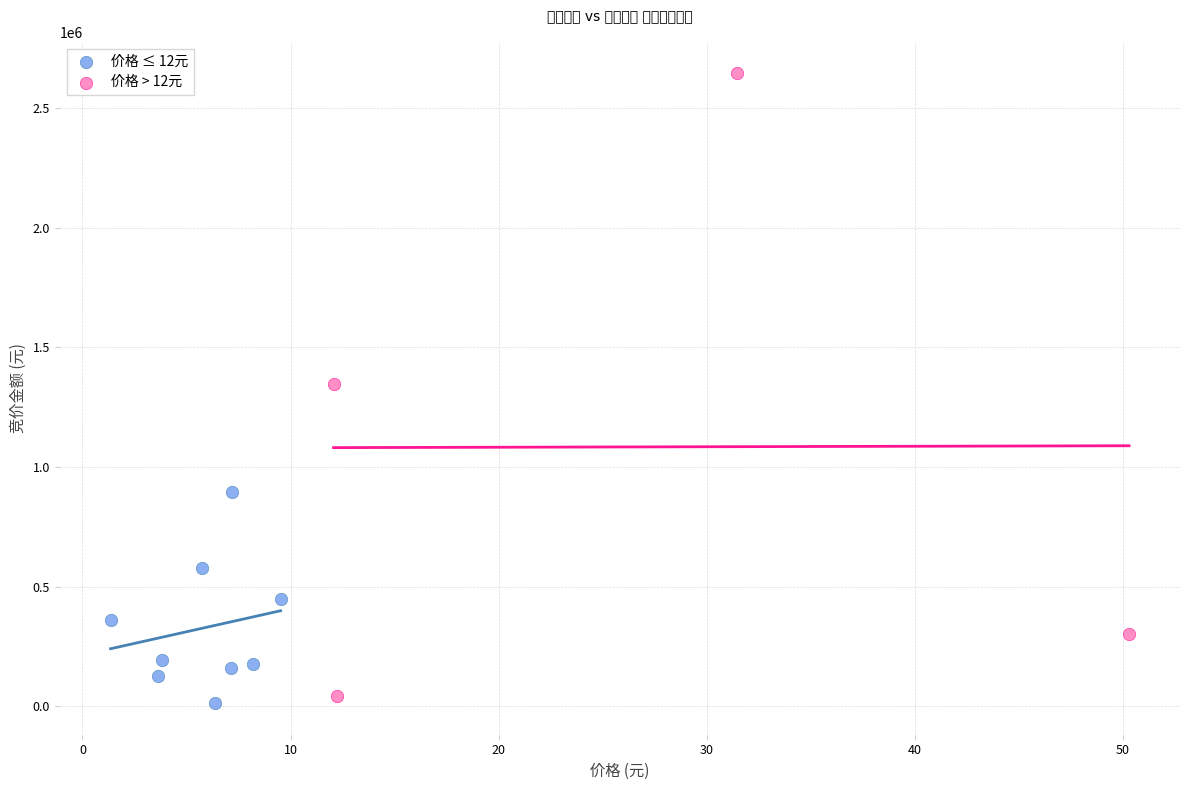

Which series has the widest spread of Y values?

价格 > 12元